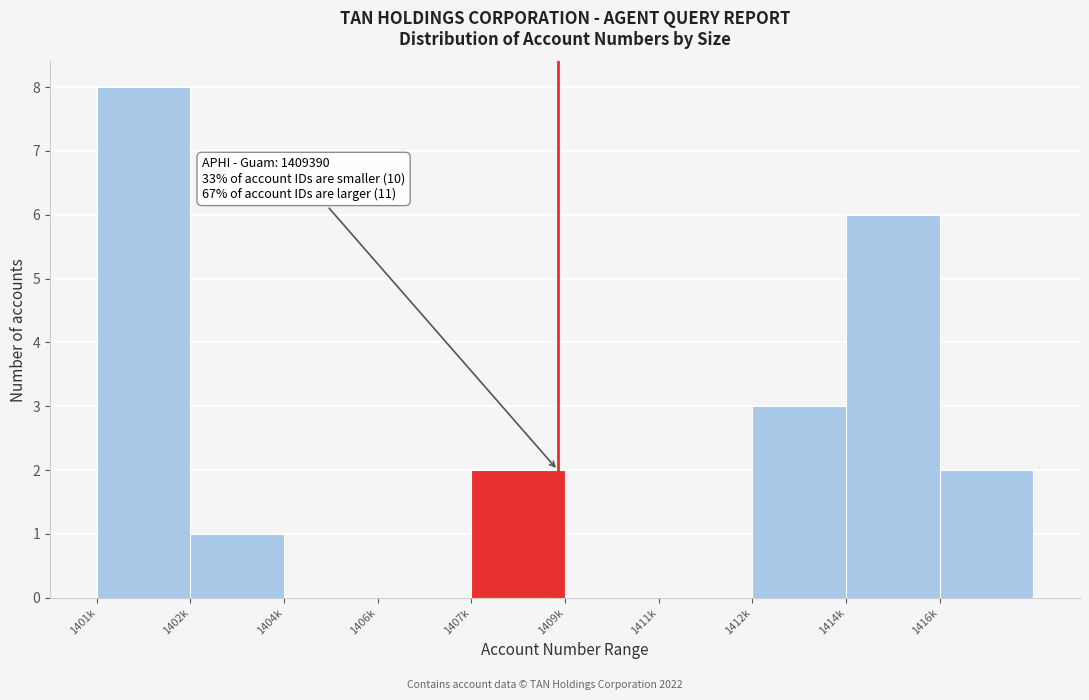

Reading right to left, what are all the values shown in this chart?

1416k=2	1414k=6	1412k=3	1411k=0	1409k=0	1407k=2	1406k=0	1404k=0	1402k=1	1401k=8